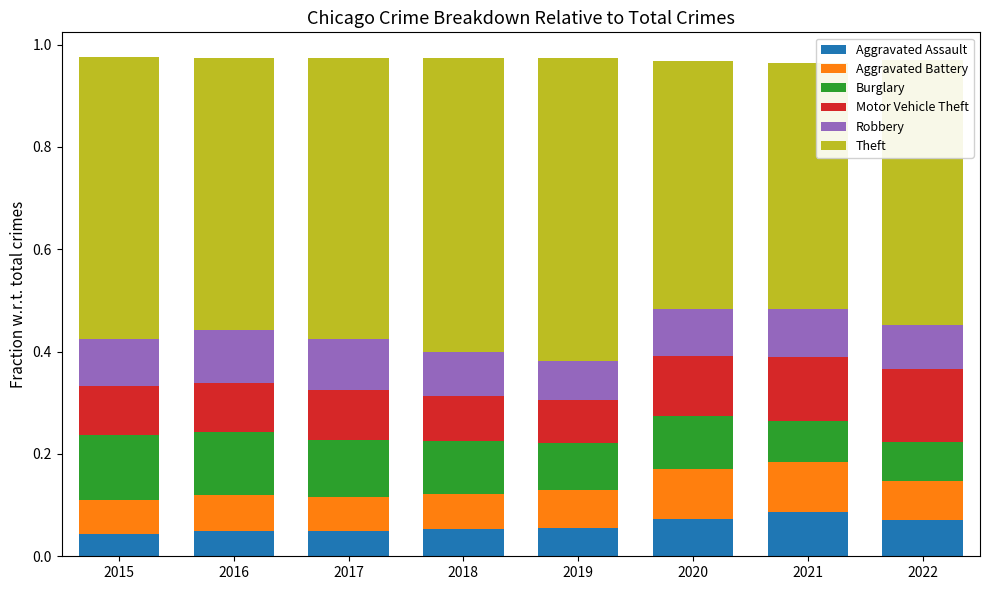

How many bars are there in total?

8